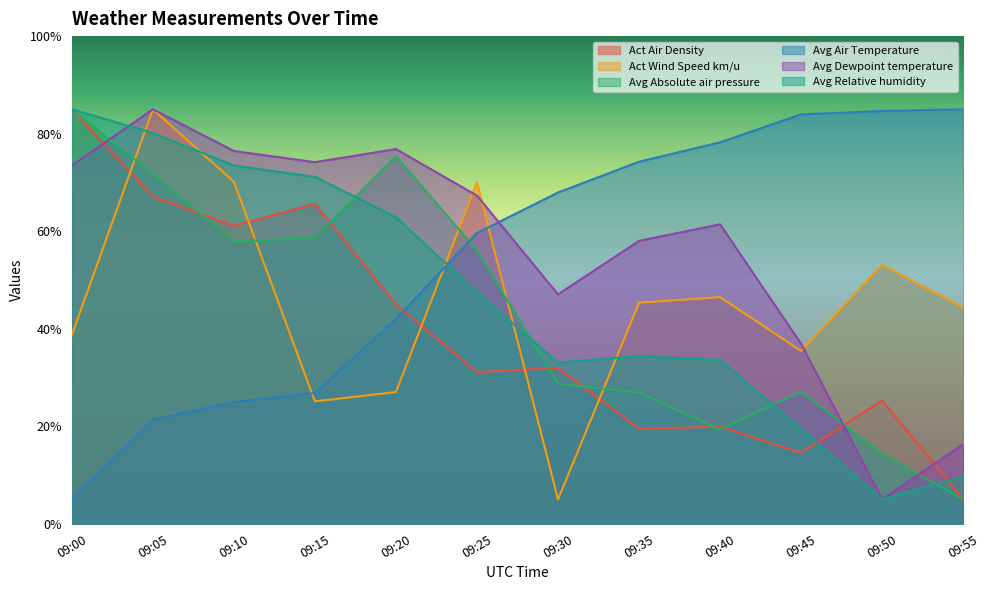

What is the value of the Avg Dewpoint temperature point at the 3rd from the left?

76.5